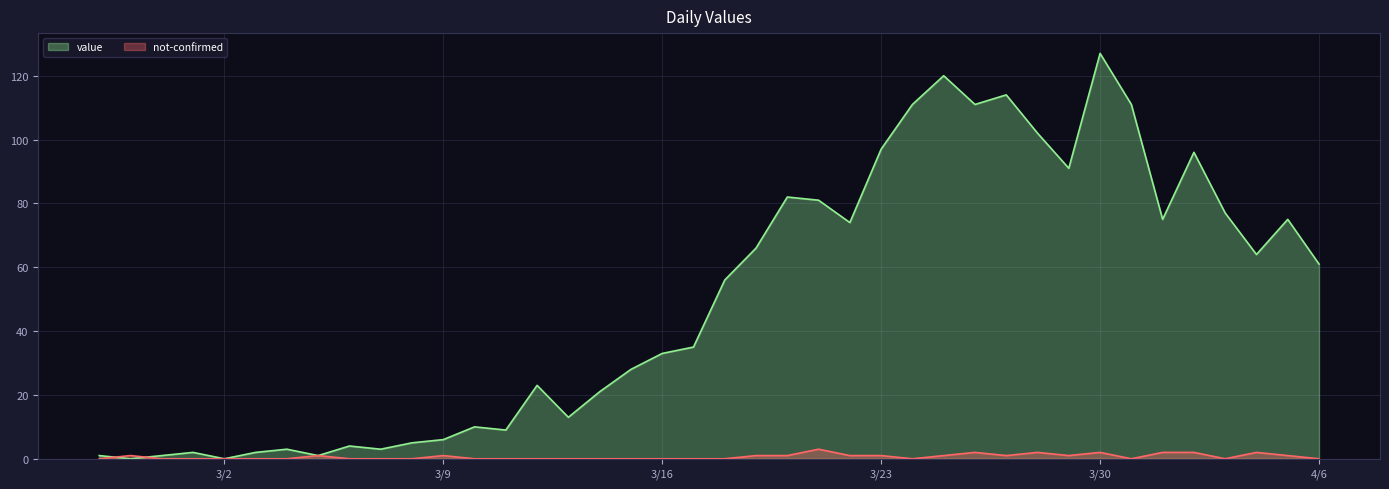

After their last crossing, which series has the higher values: value or not-confirmed?

value